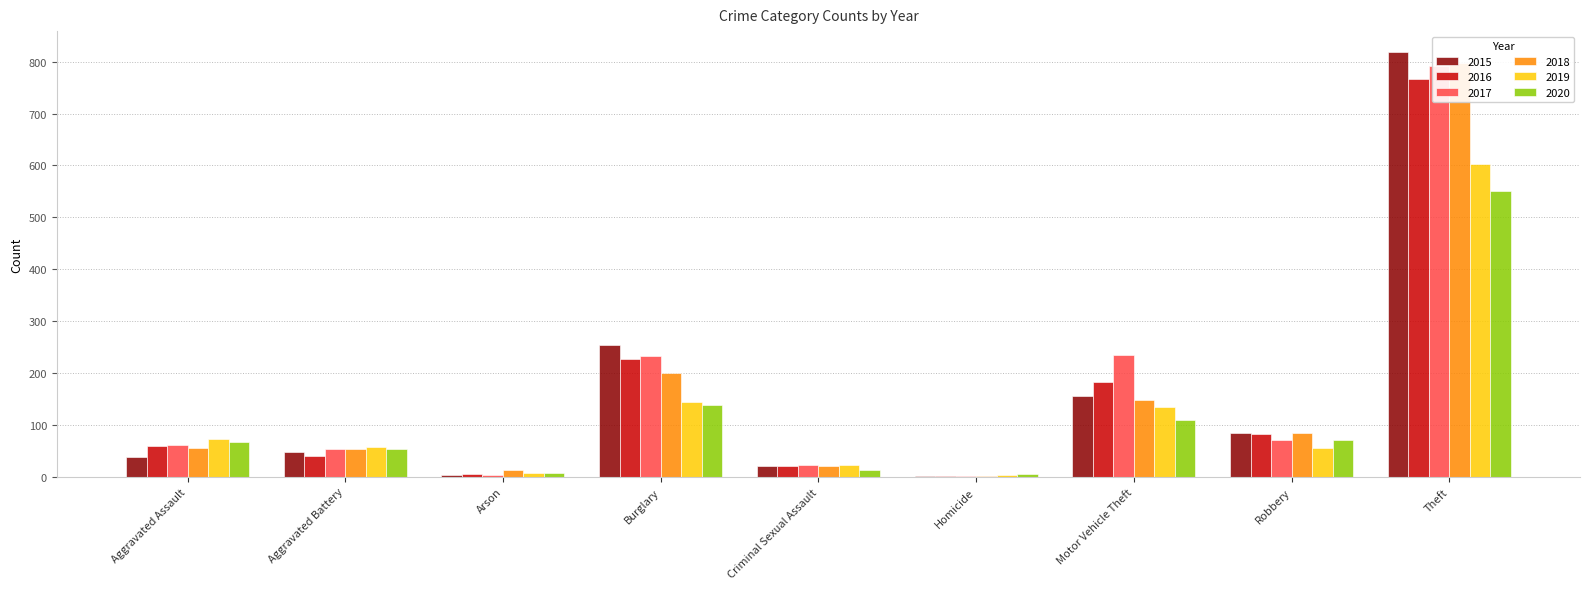

True or false: 2017 has a value of 90 at Aggravated Battery.

False